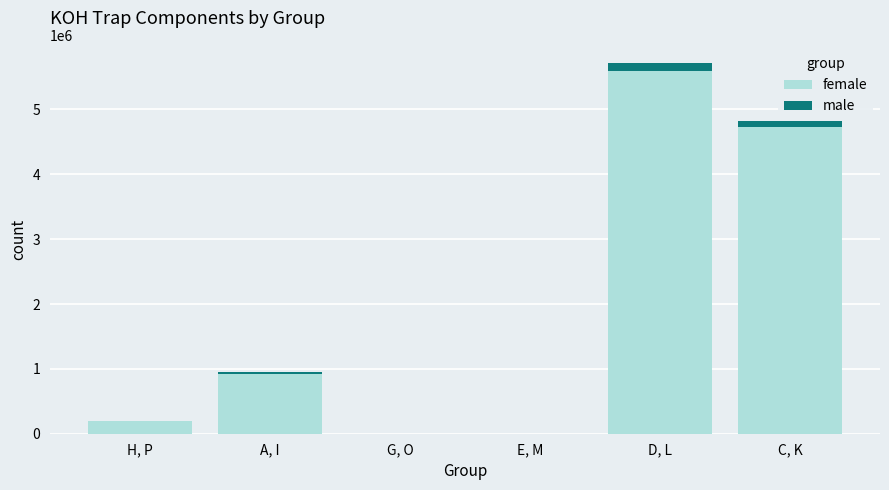

At which category is the sum across all series the highest?

D, L